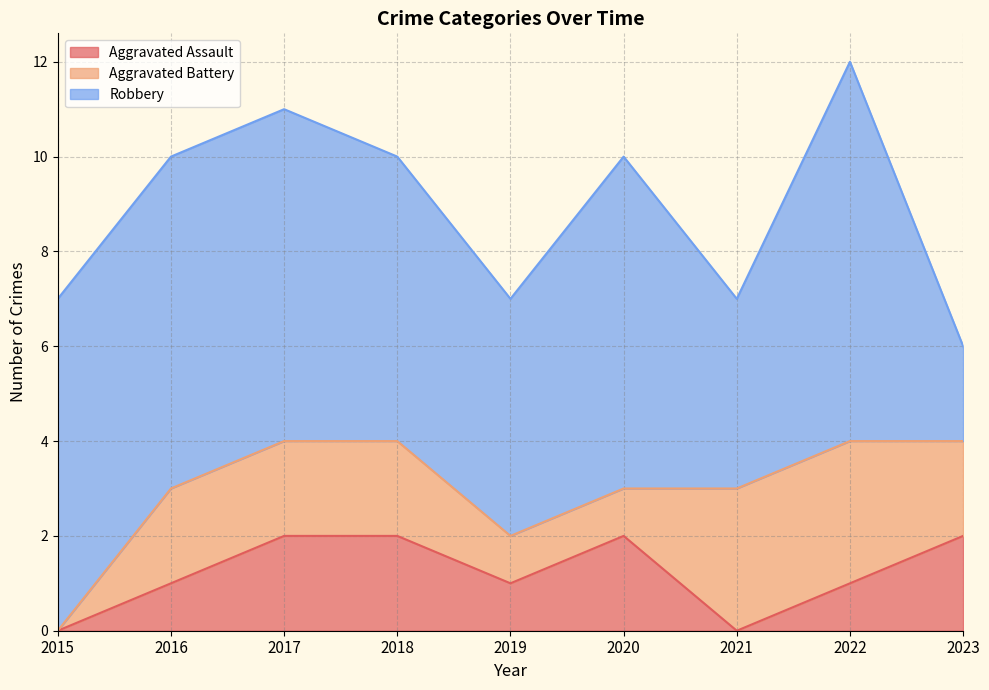

True or false: Aggravated Battery and Robbery intersect in this chart.

False